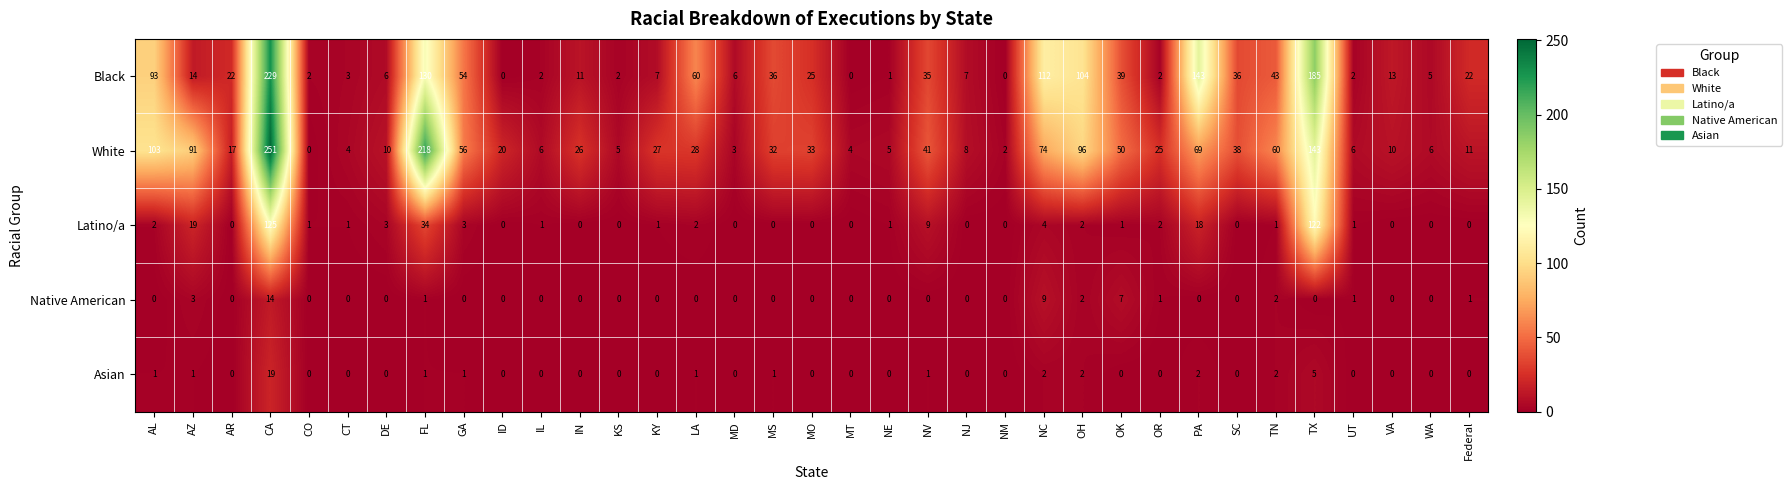

List the series in order of their peak value, highest first.

White, Black, Latino/a, Asian, Native American